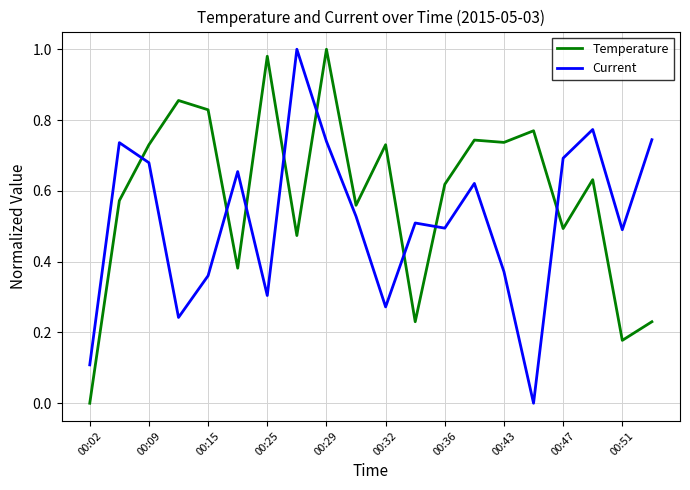

Count the number of data series in this chart.

2